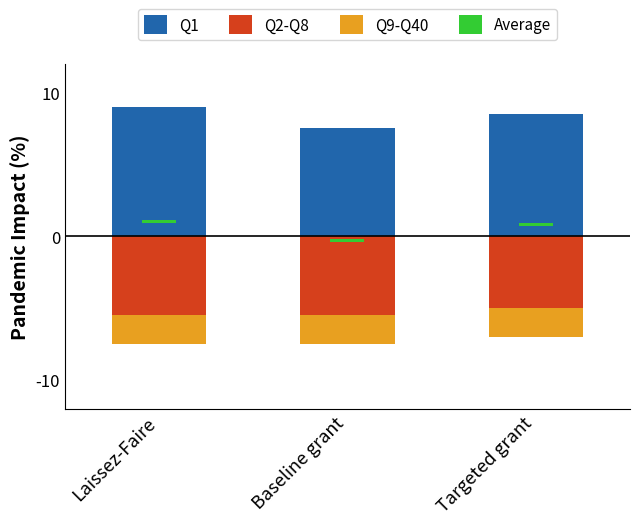

True or false: Q9-Q40 has a value of -2.0 at Targeted grant.

True